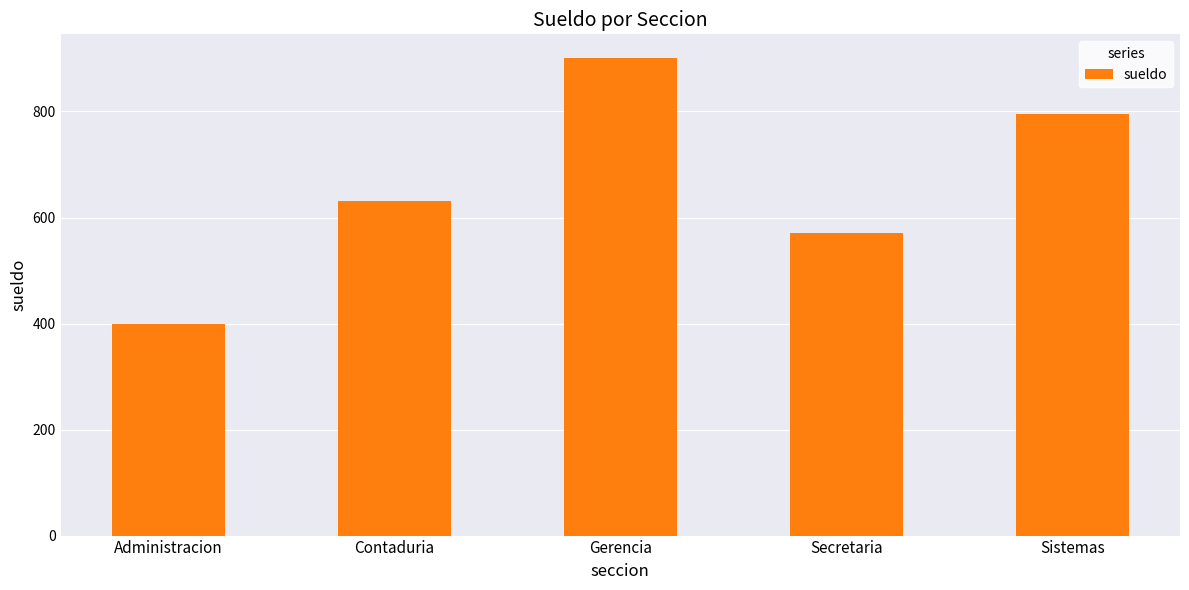

Does the chart contain any negative values?

No